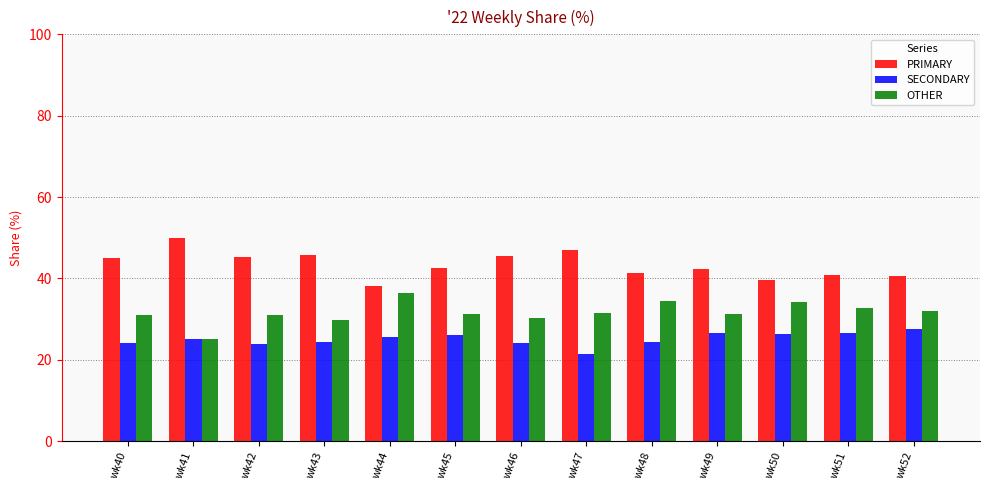

At how many categories does at least one series exceed 31?

13